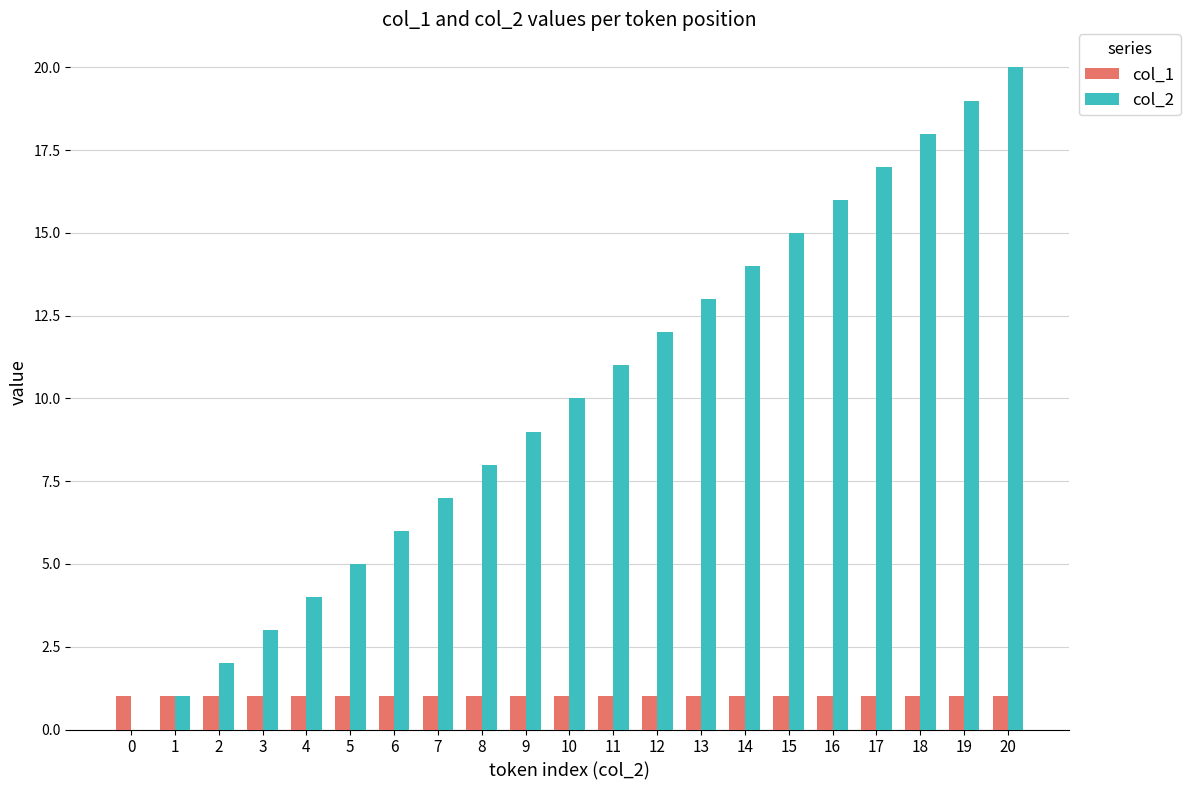

The value of col_2 at 12 is 21. True or false?

False